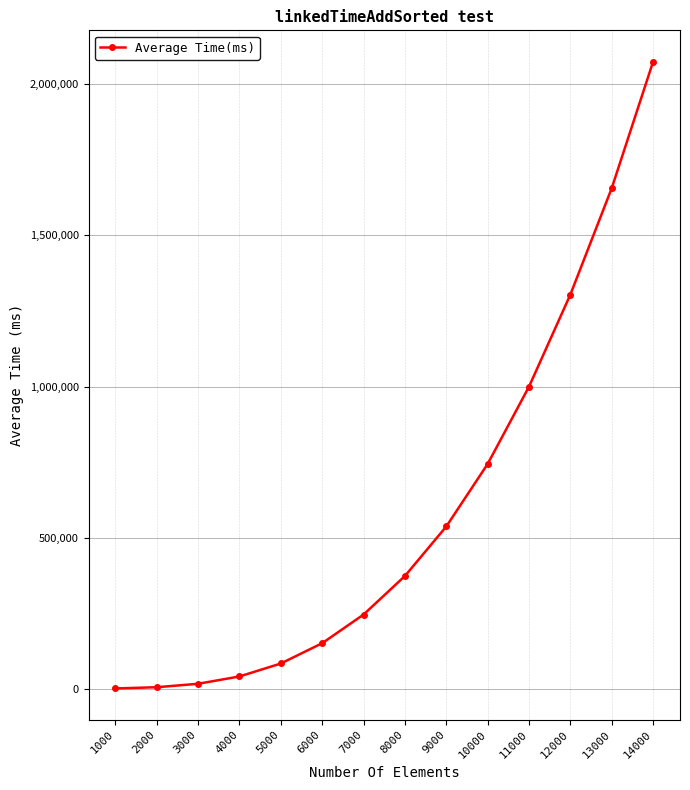

What is the maximum value shown in the chart?

2075171